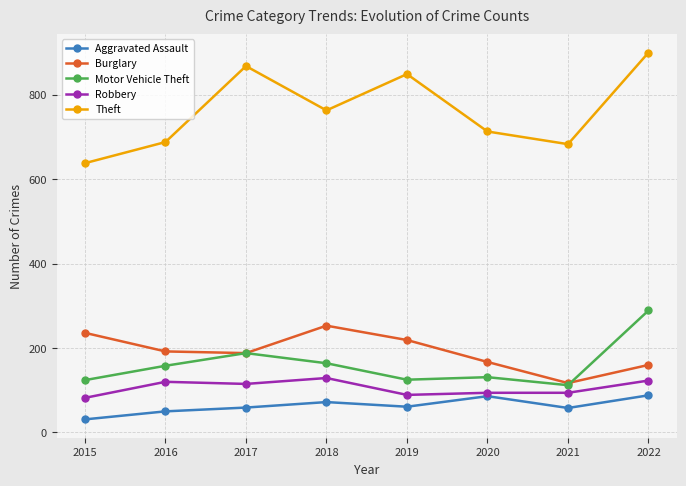

True or false: Burglary and Aggravated Assault cross at least once.

False